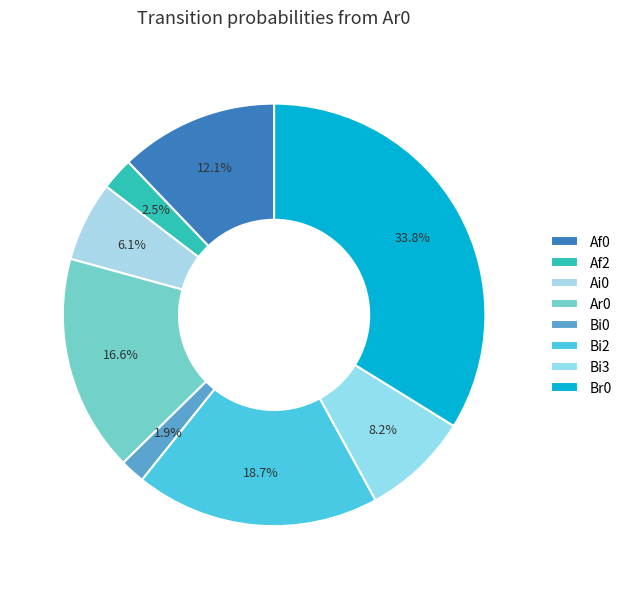

How many segments does this pie chart have?

8